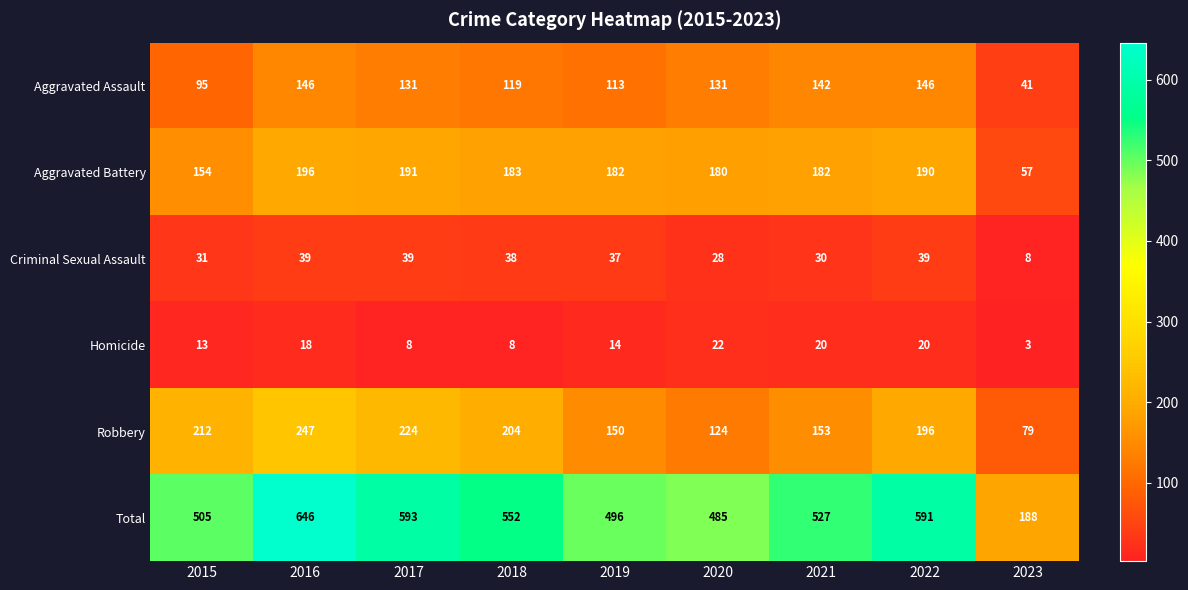

True or false: Total has a value of 825 at 2015.

False